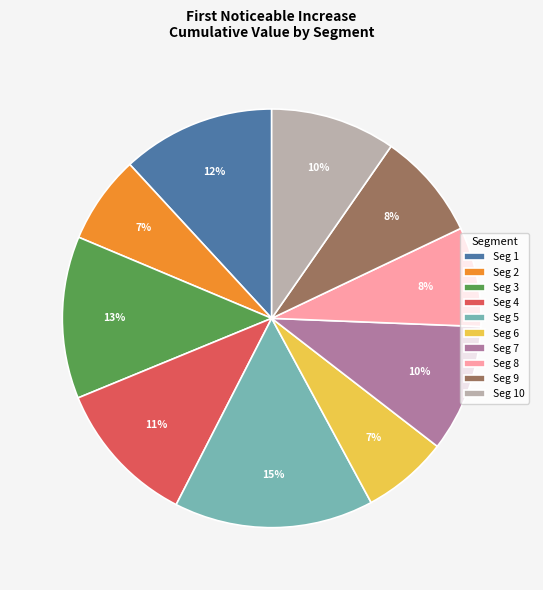

Is there a majority slice in this chart?

No